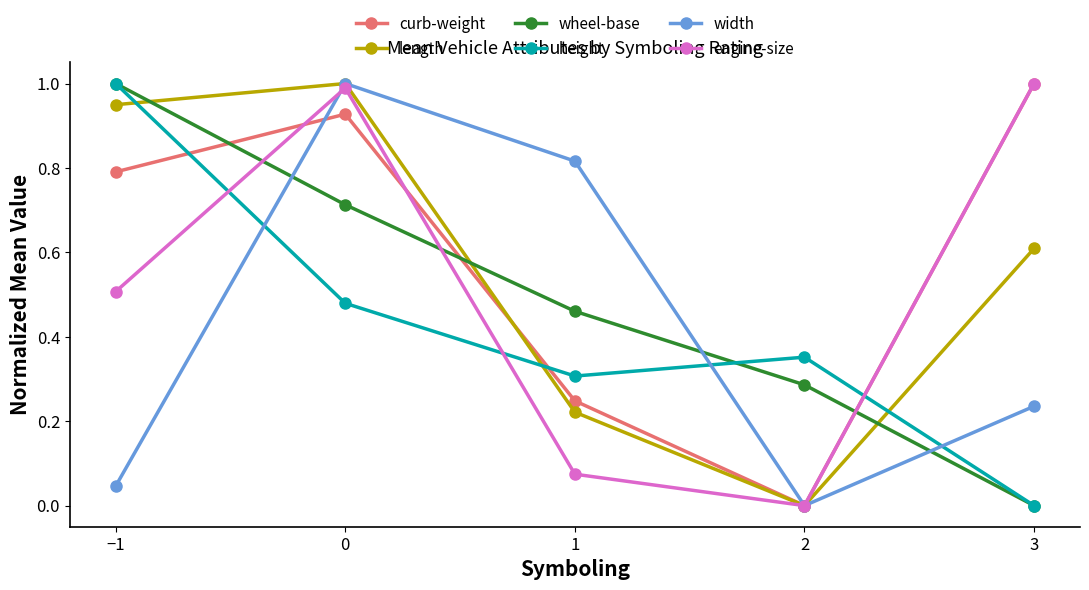

What is the difference between the highest and lowest values at −1?

1.0